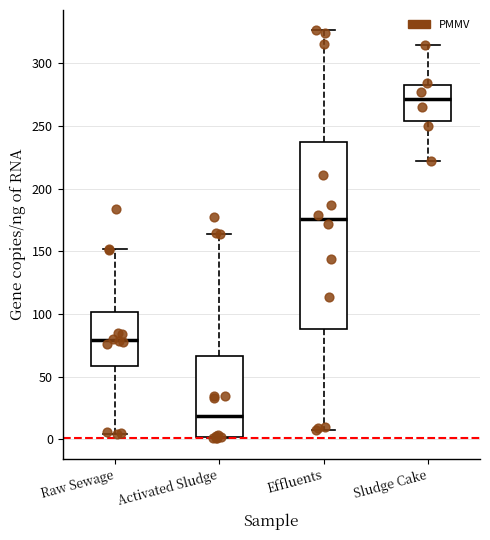

Comparing the boxes themselves (not the whiskers), which one is the tallest?

Effluents